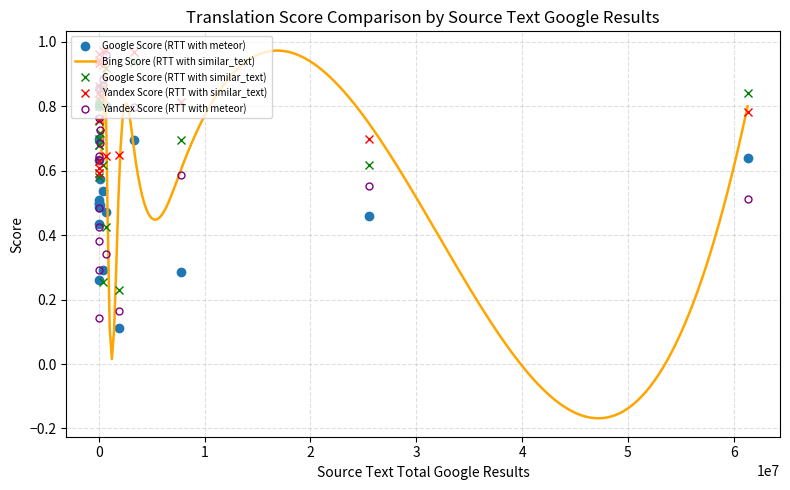

What is the lowest value of the Google Score (RTT with meteor) series?

0.1